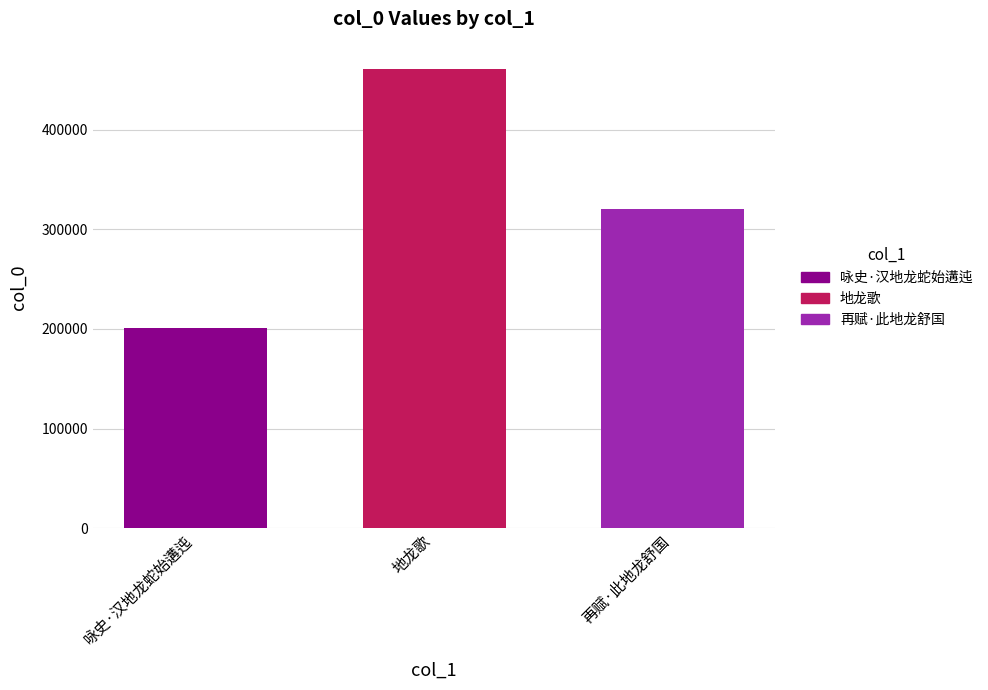

How many data points are less than 320401?

1